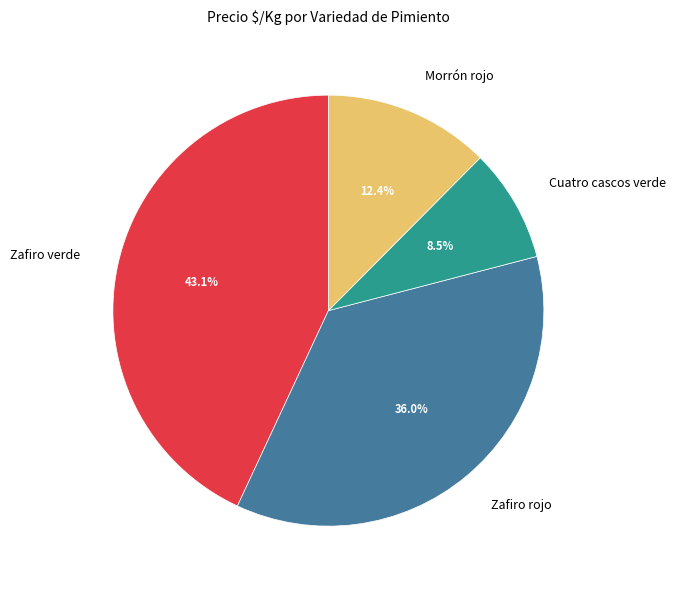

What percentage is the Morrón rojo slice, to the nearest percent?

12%